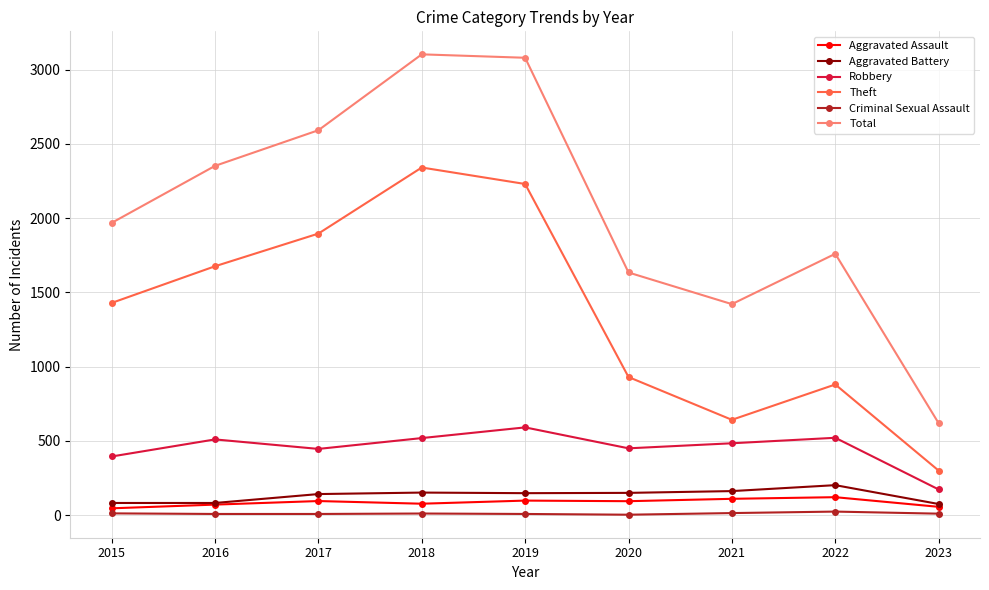

Where is the first local minimum for Theft?

2021